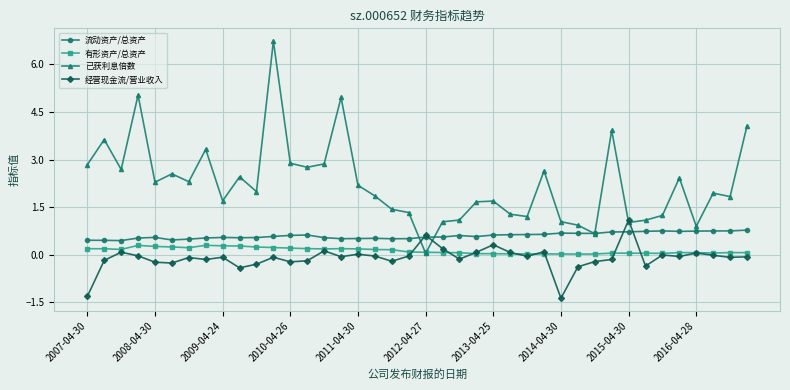

True or false: 已获利息倍数 has more than 0 points higher than both neighbors.

True